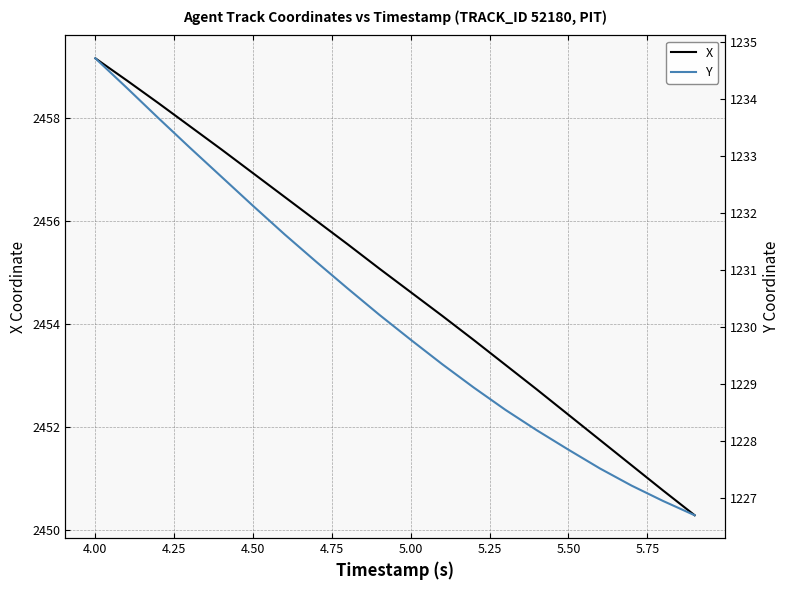

Which category has the highest value in the X series?

4.00